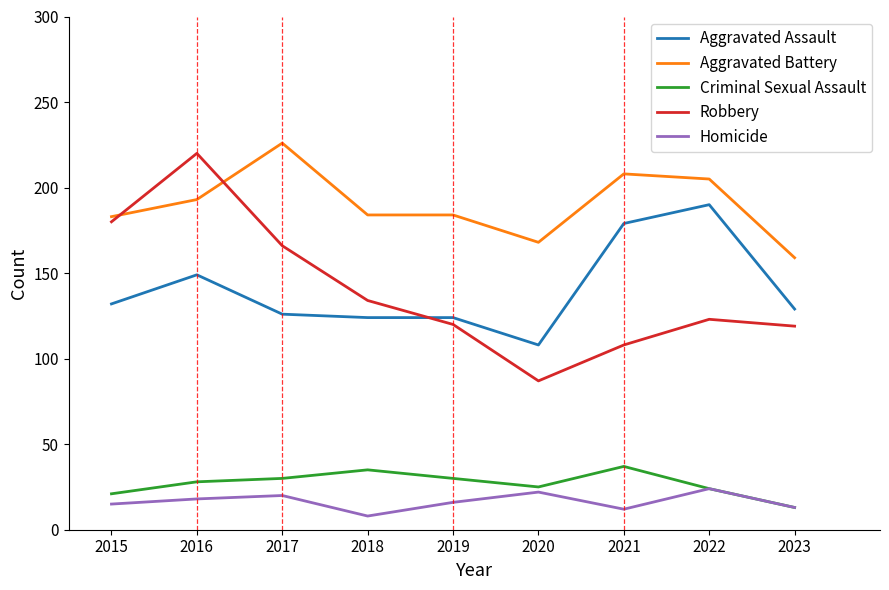

True or false: Aggravated Assault and Homicide cross at least once.

False